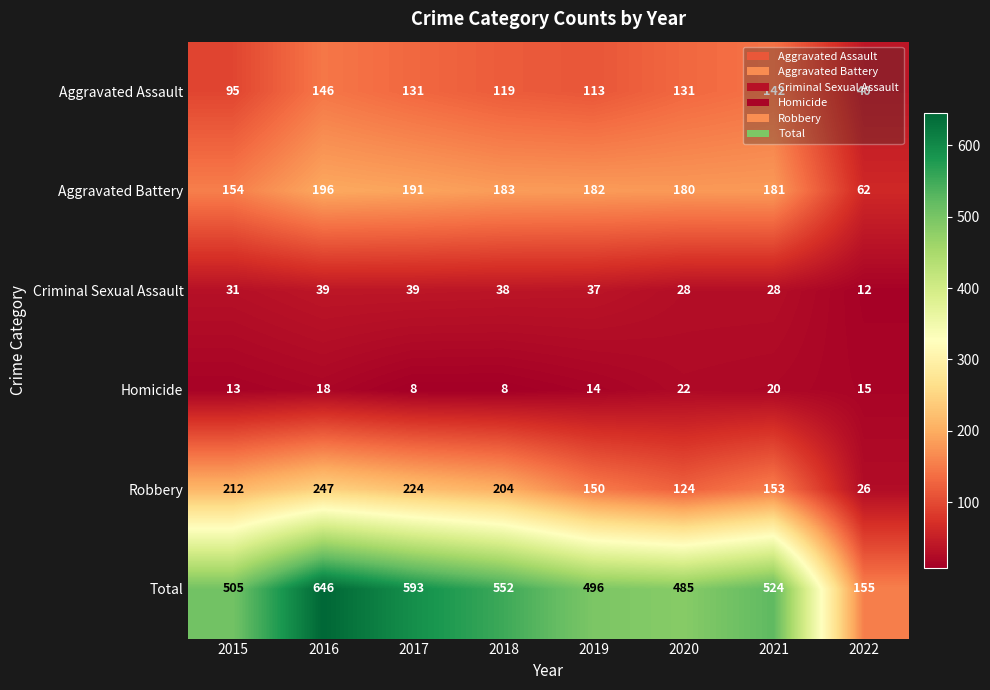

What is the maximum value shown in the chart?

646